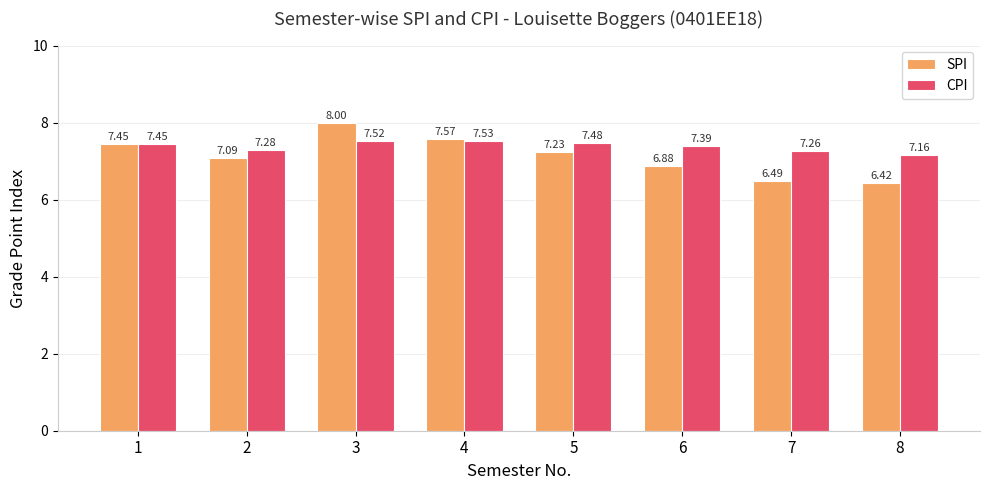

List the series in order of their peak value, lowest first.

CPI, SPI